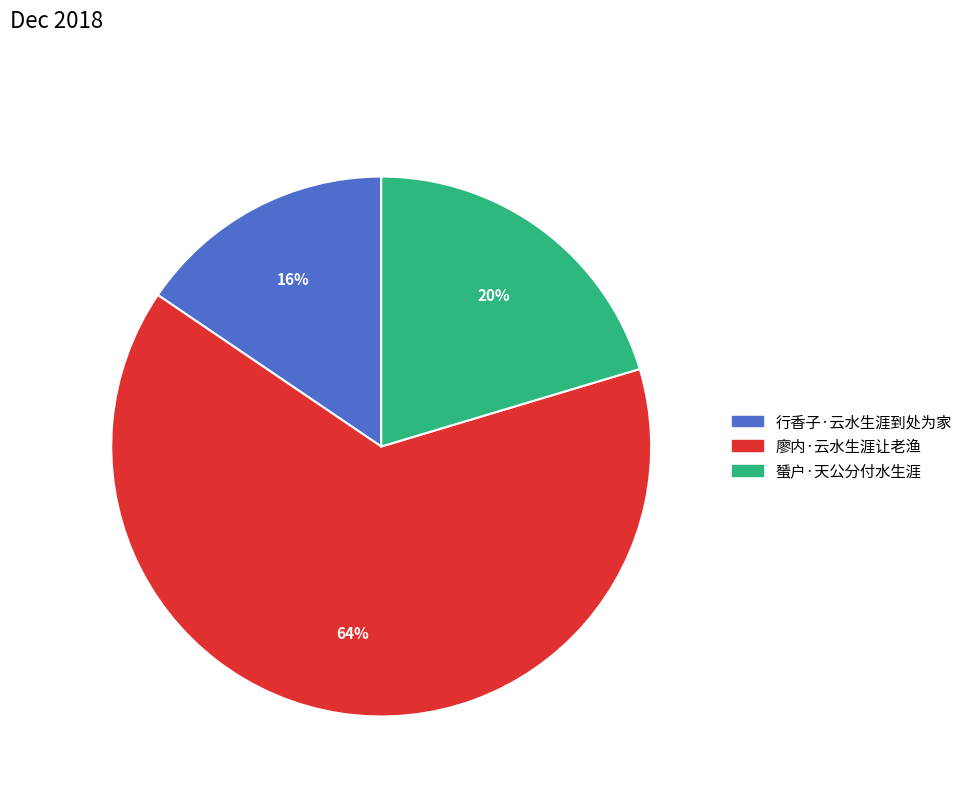

Count the number of slices in the pie.

3